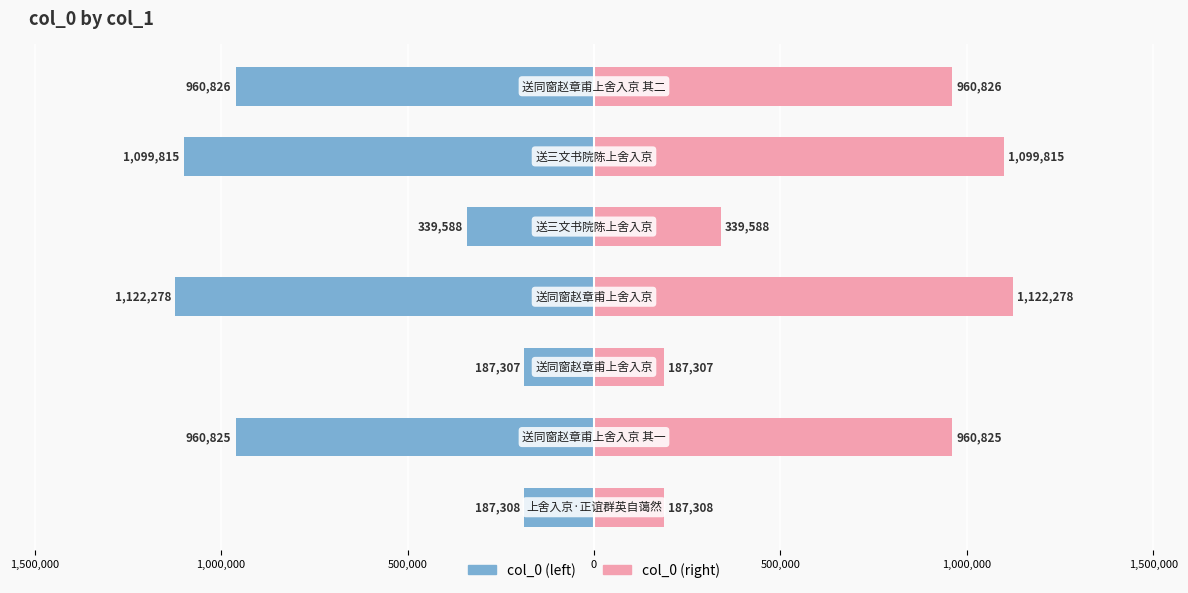

Rank the series by their average value, from lowest to highest.

col_0 (left), col_0 (right)